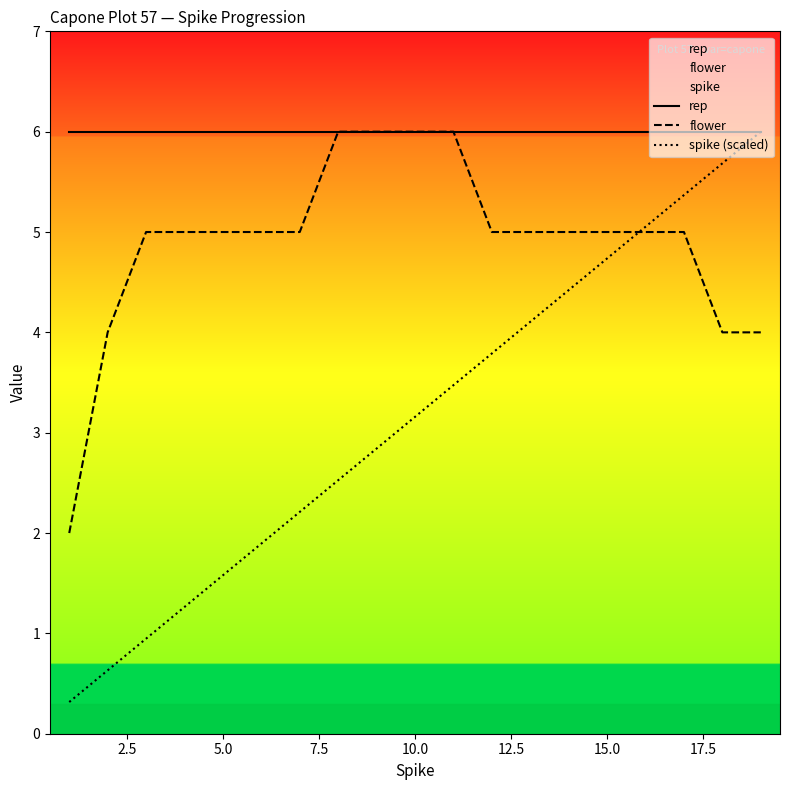

What is the total value across all series at 5.0?

12.6